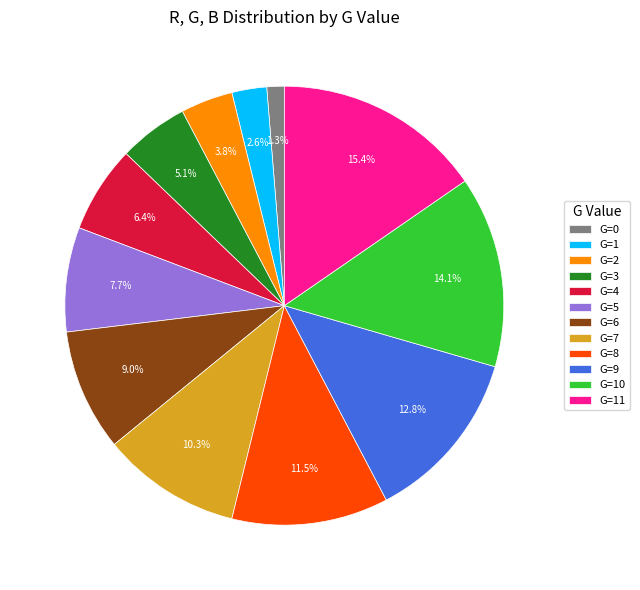

Is the sum of G=10 and G=9 greater than half?

No